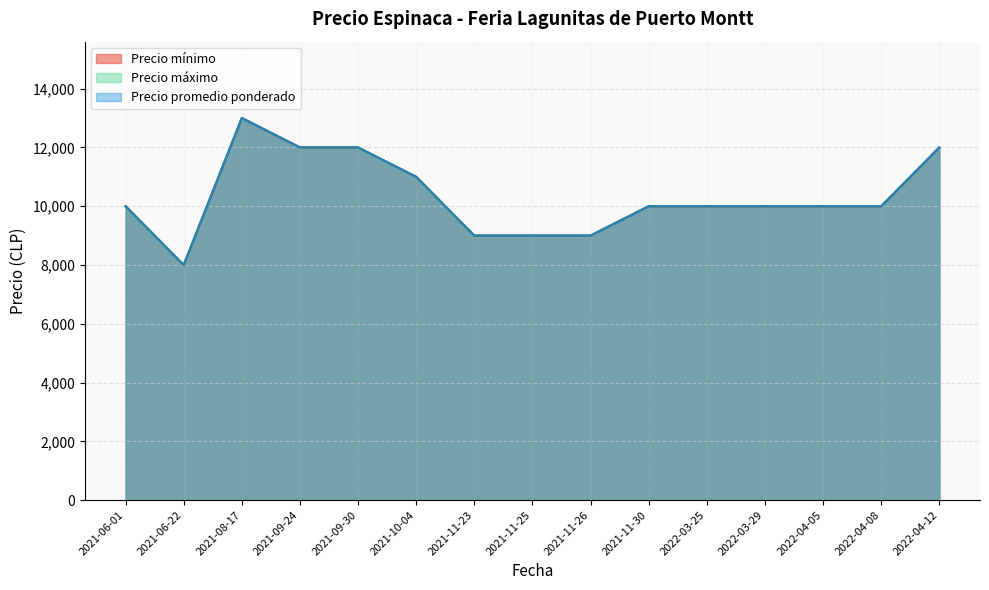

Does the chart have visible grid lines?

Yes